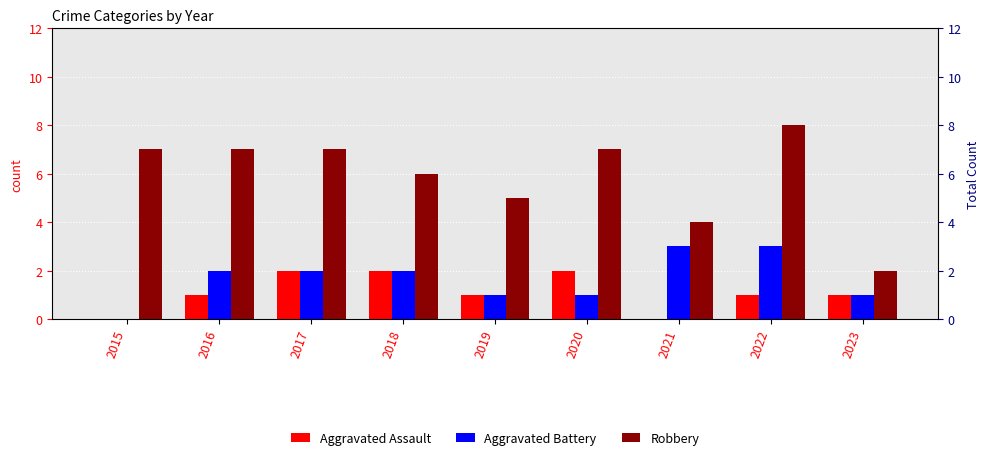

At which label does Aggravated Battery first exceed 2?

2021